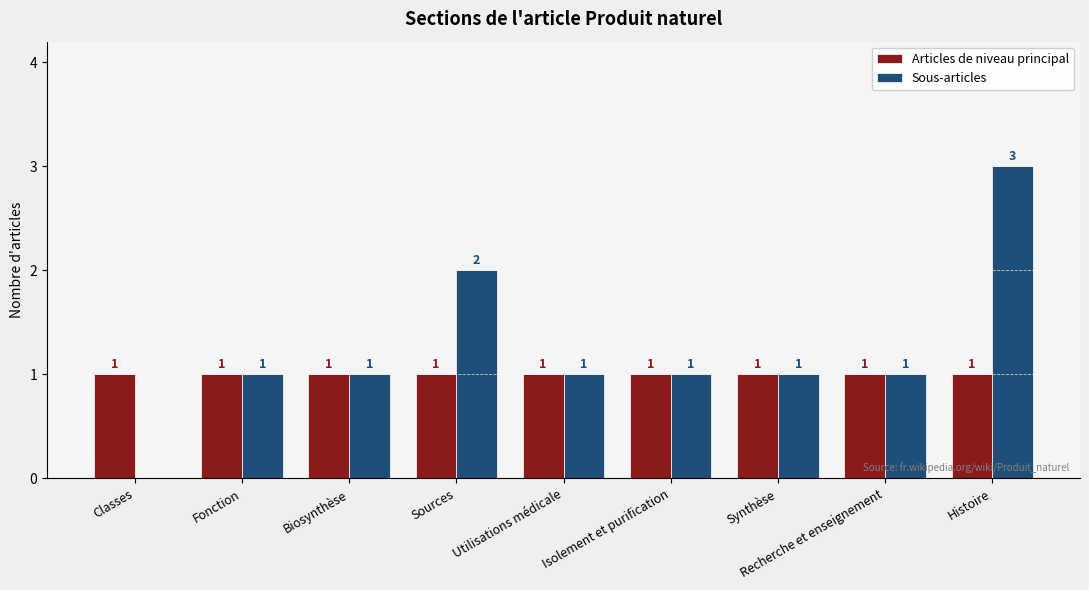

What are all the series names shown in the legend?

Articles de niveau principal, Sous-articles